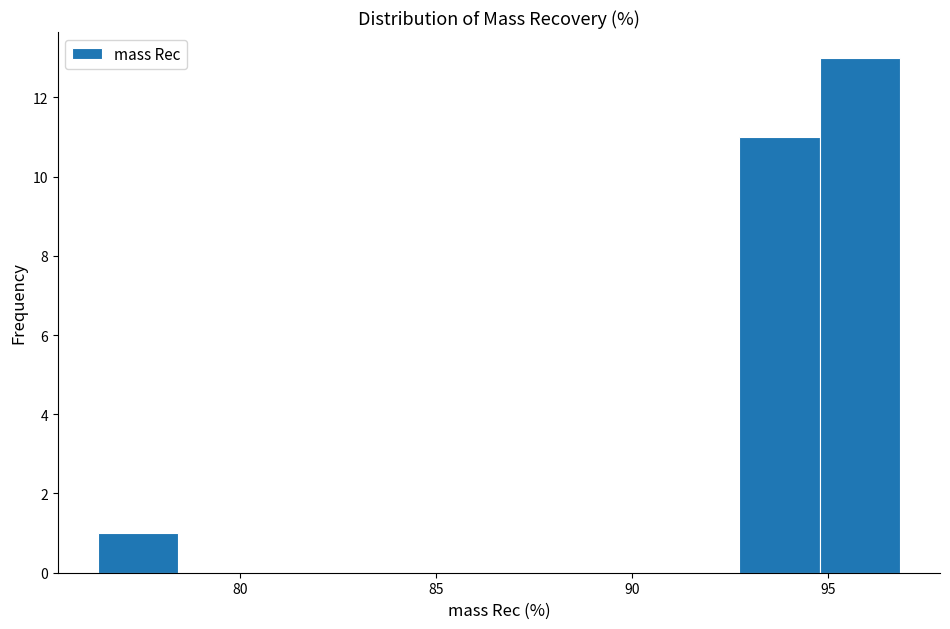

Reading left to right, transcribe this chart: for each bar, give the range it covers on the x-axis and its height. Neither the bar edges nor the heights are printed on the chart, so give them approximately, as read against the axes.

76.5 to 78.5: 1
78.5 to 80.5: 0
80.5 to 82.5: 0
82.5 to 84.5: 0
84.5 to 86.5: 0
86.5 to 88.5: 0
88.5 to 90.5: 0
90.5 to 92.5: 0
92.5 to 95.0: 11
95.0 to 97.0: 13